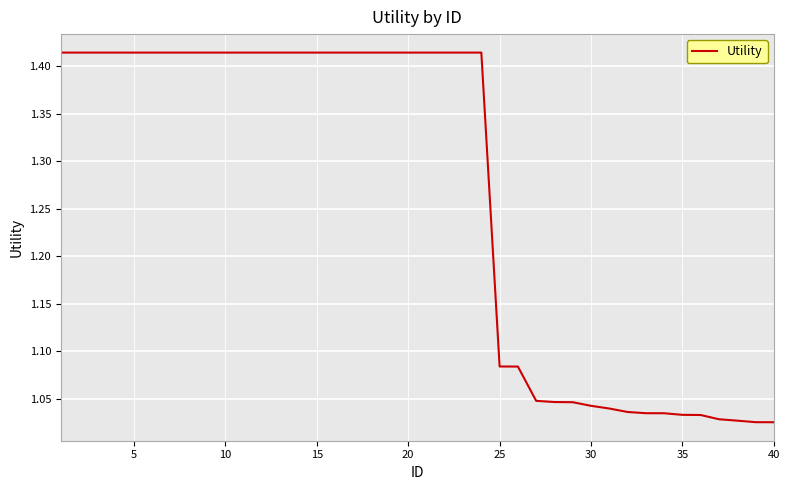

What is the difference between the maximum and minimum values?

0.4